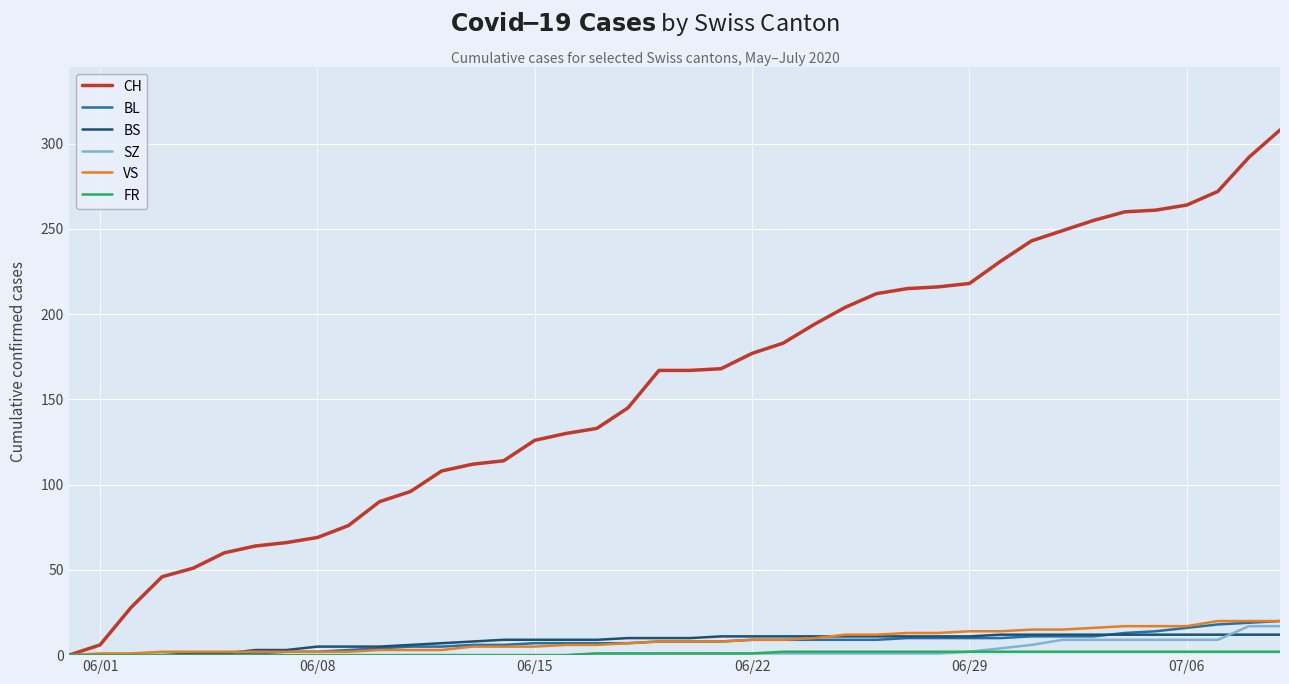

What is the highest value of the BS series?

12